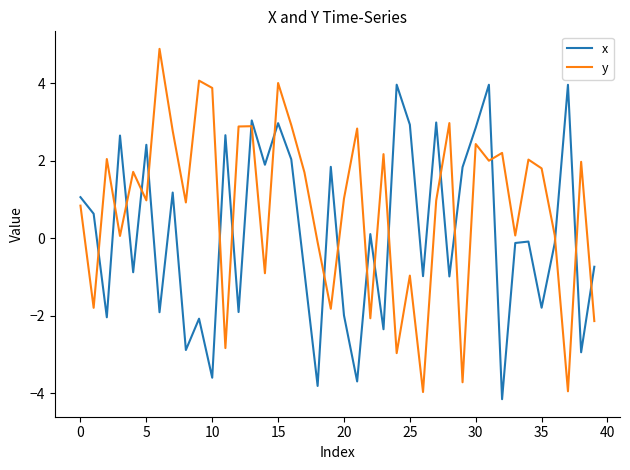

How many lines are shown in the chart?

2